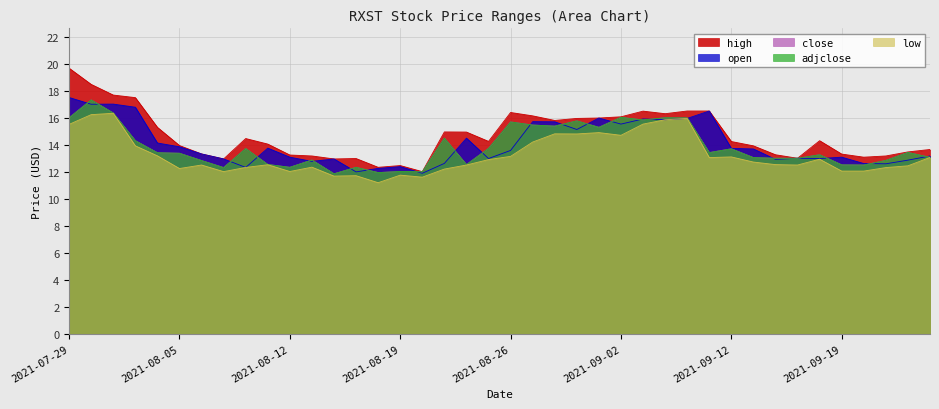

Which series has the widest spread of values?

high